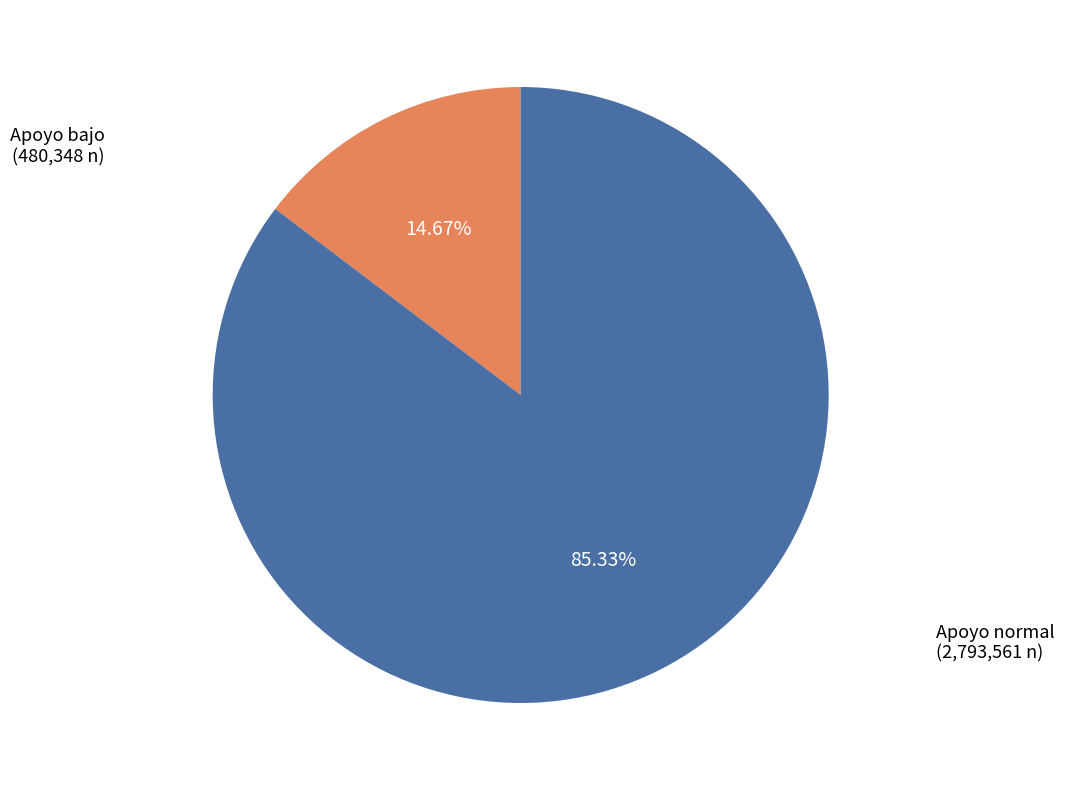

Is it true that Apoyo bajo is 27% of the pie?

False